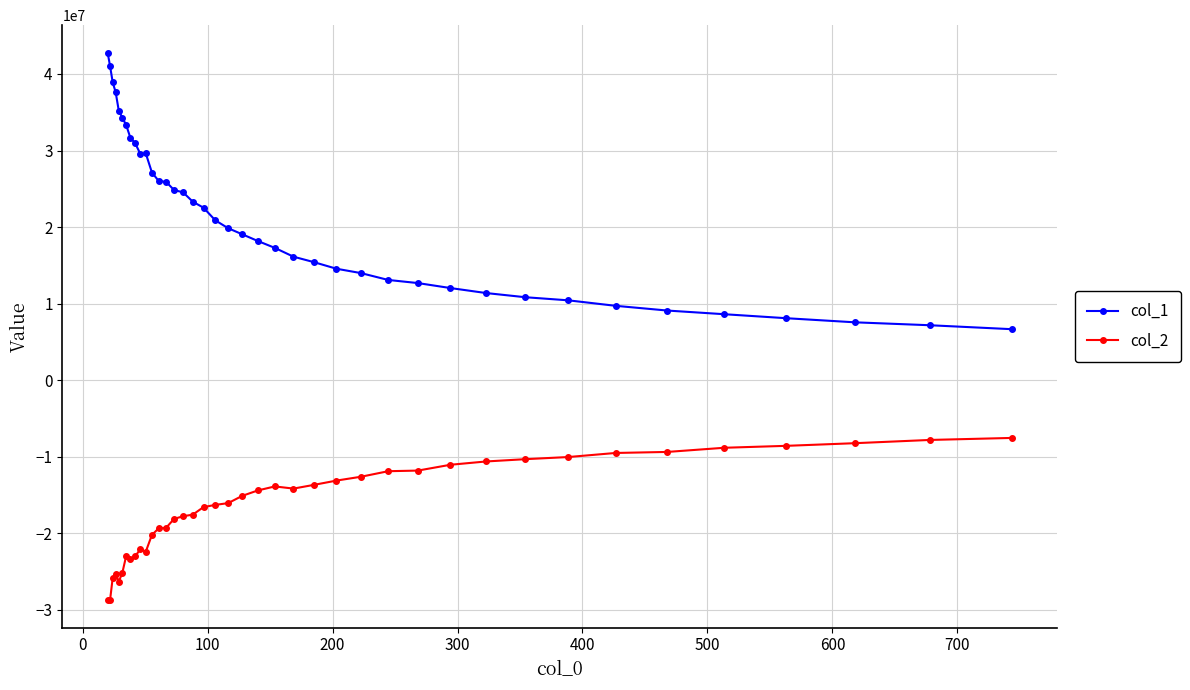

True or false: col_2 has more than 0 points higher than both neighbors.

True